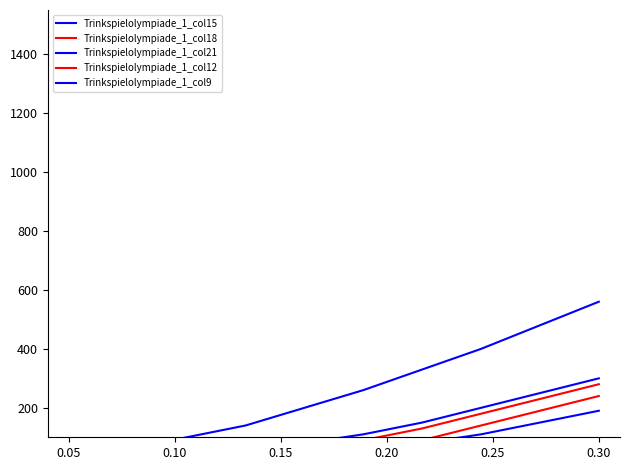

Where is Trinkspielolympiade_1_col15 nearest to the value 155?

0.30